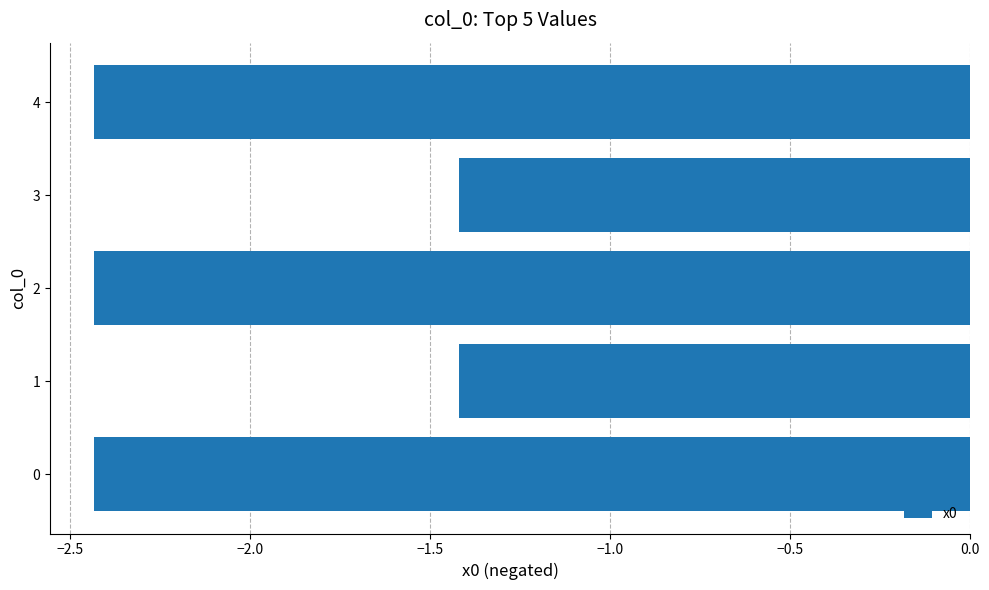

What is the change in value from 0 to 1?

+1.0